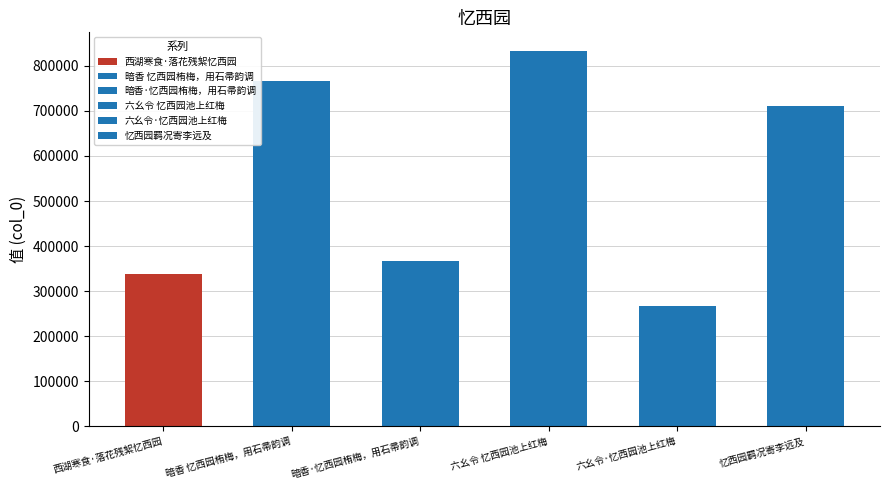

Which label corresponds to the largest value in the chart?

六幺令 忆西园池上红梅